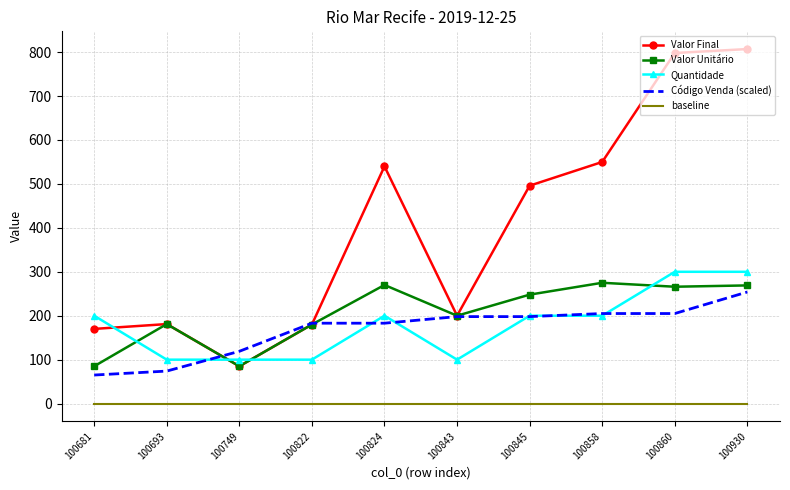

Between 100845 and 100930, which series saw the biggest shift?

Valor Final